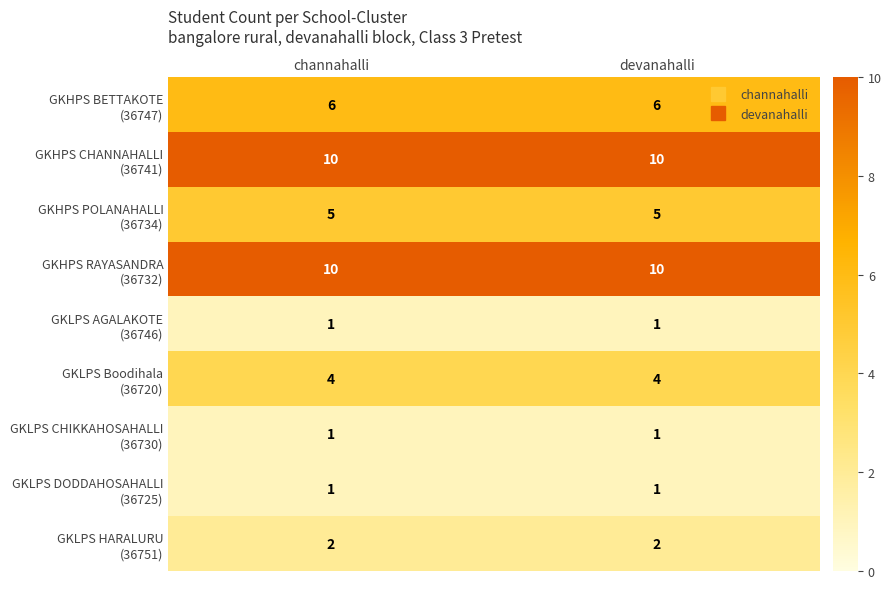

What is the spread (max minus min) of values at devanahalli?

9